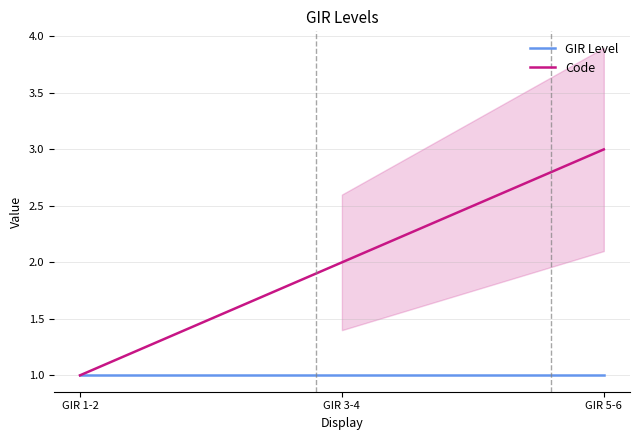

How many lines are shown in the chart?

2